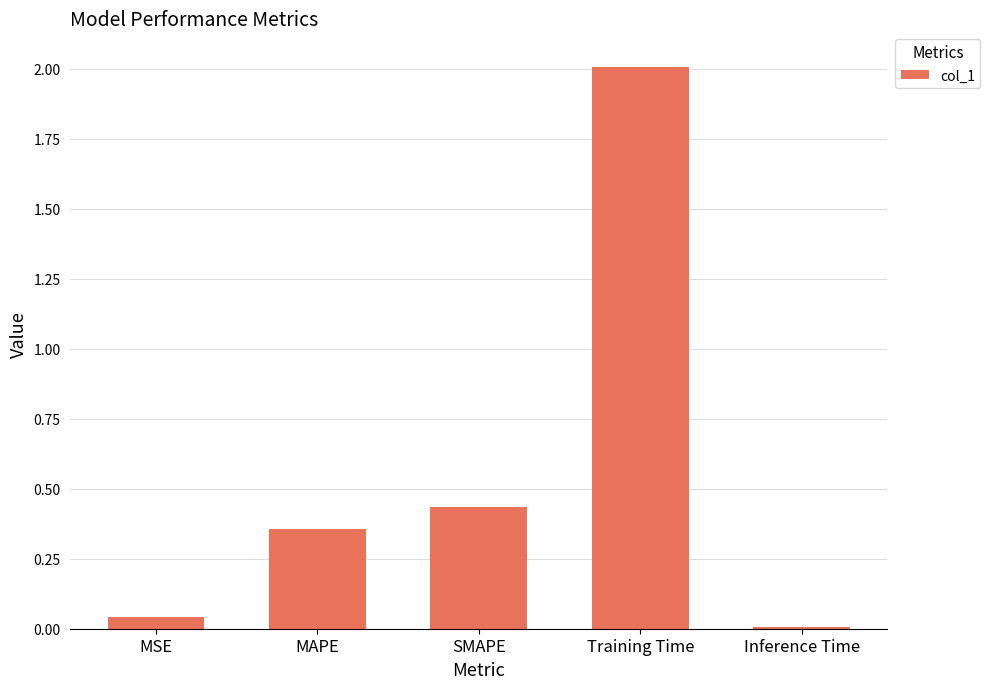

True or false: the data shows 0.2 at MAPE.

False